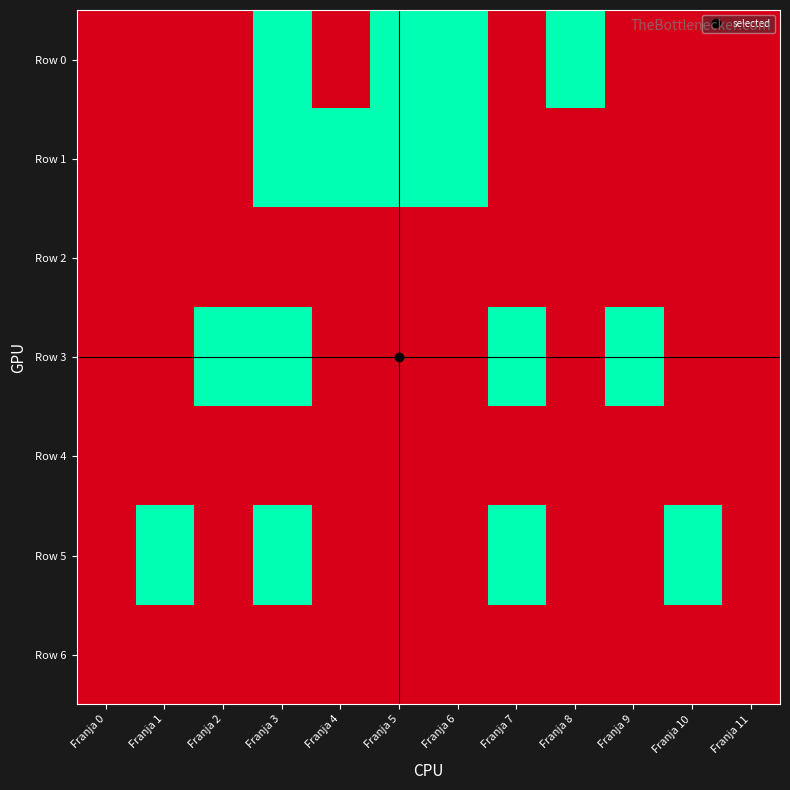

Which series changed the most between Franja 2 and Franja 11?

Row 3